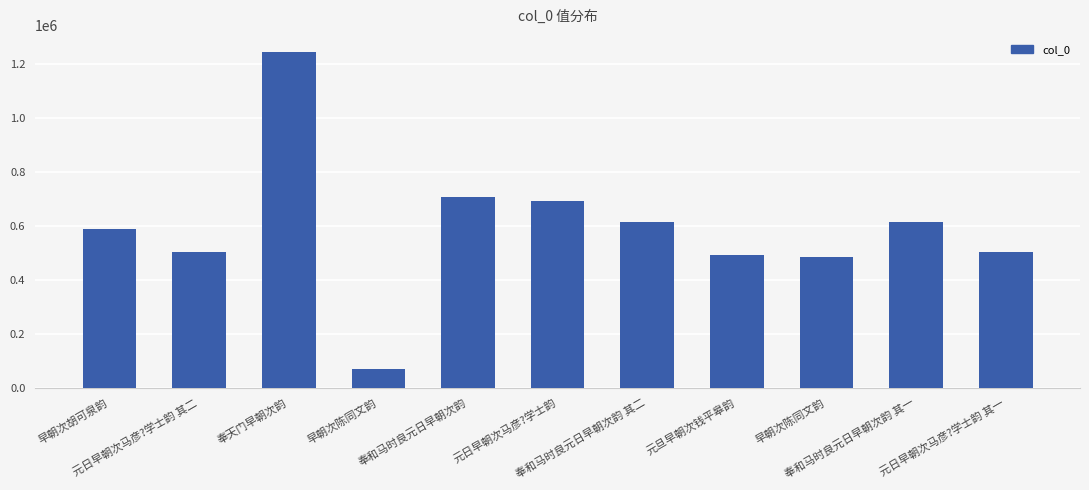

What is the label of the 2nd bar from the left?

元日早朝次马彦?学士韵 其二